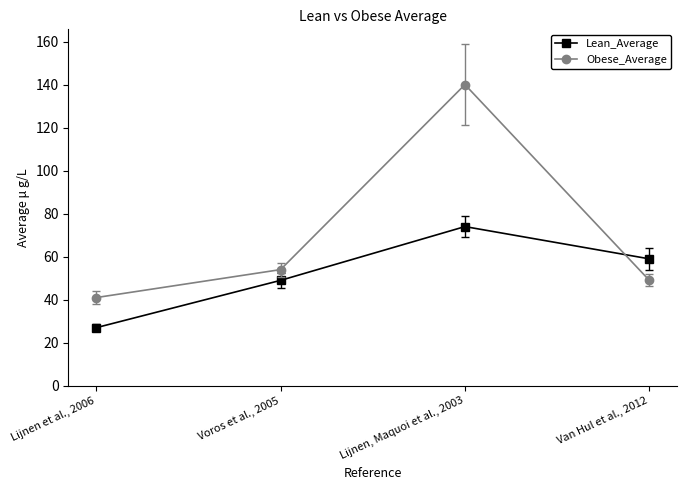

Reading left to right, transcribe all the data shown in this chart.

Lean_Average: Lijnen et al., 2006=27	Voros et al., 2005=49	Lijnen, Maquoi et al., 2003=74	Van Hul et al., 2012=59
Obese_Average: Lijnen et al., 2006=41	Voros et al., 2005=54	Lijnen, Maquoi et al., 2003=140	Van Hul et al., 2012=49